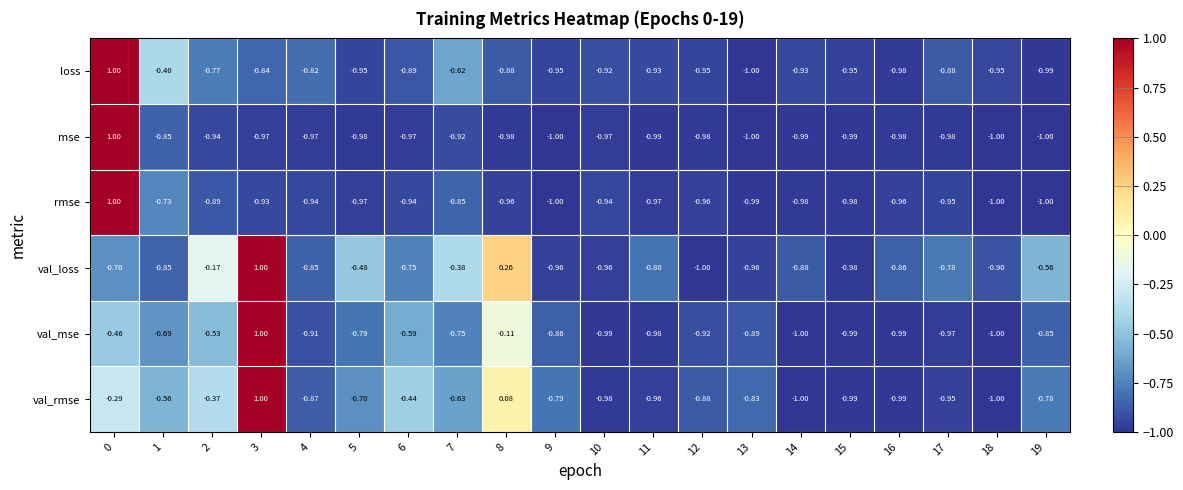

Is the value of loss at 4 greater than the value of val_rmse at 1?

No